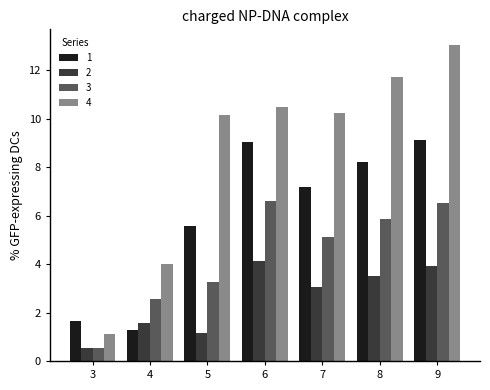

Rank the series by their average value, from lowest to highest.

2, 3, 1, 4